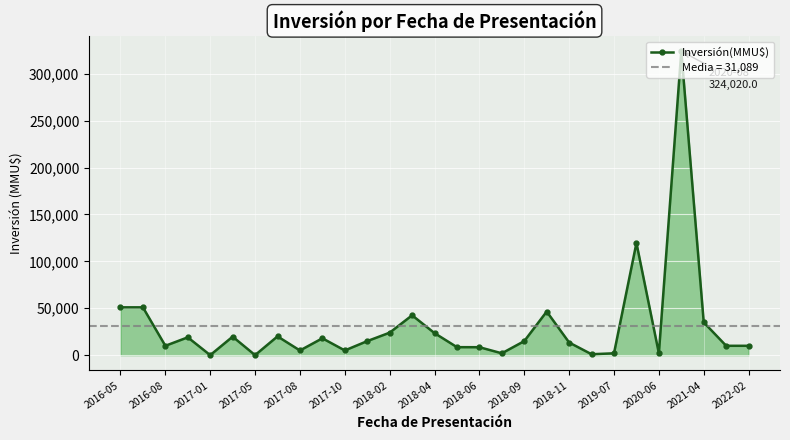

What position from the left is 15?

16